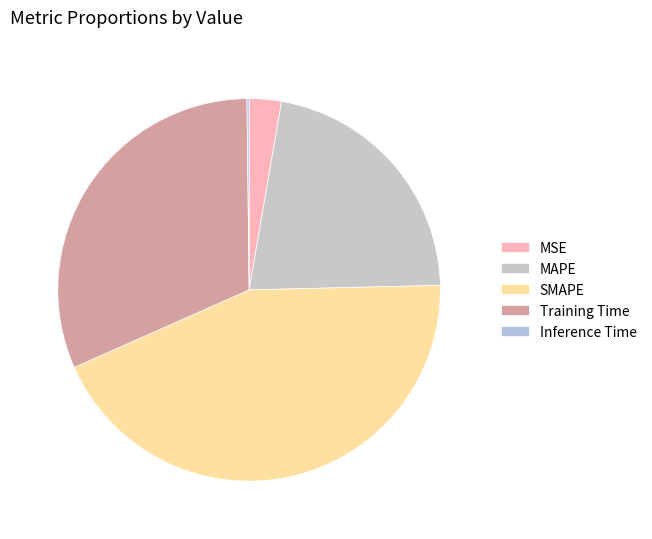

Do Inference Time and MSE together represent more than half of the pie?

No